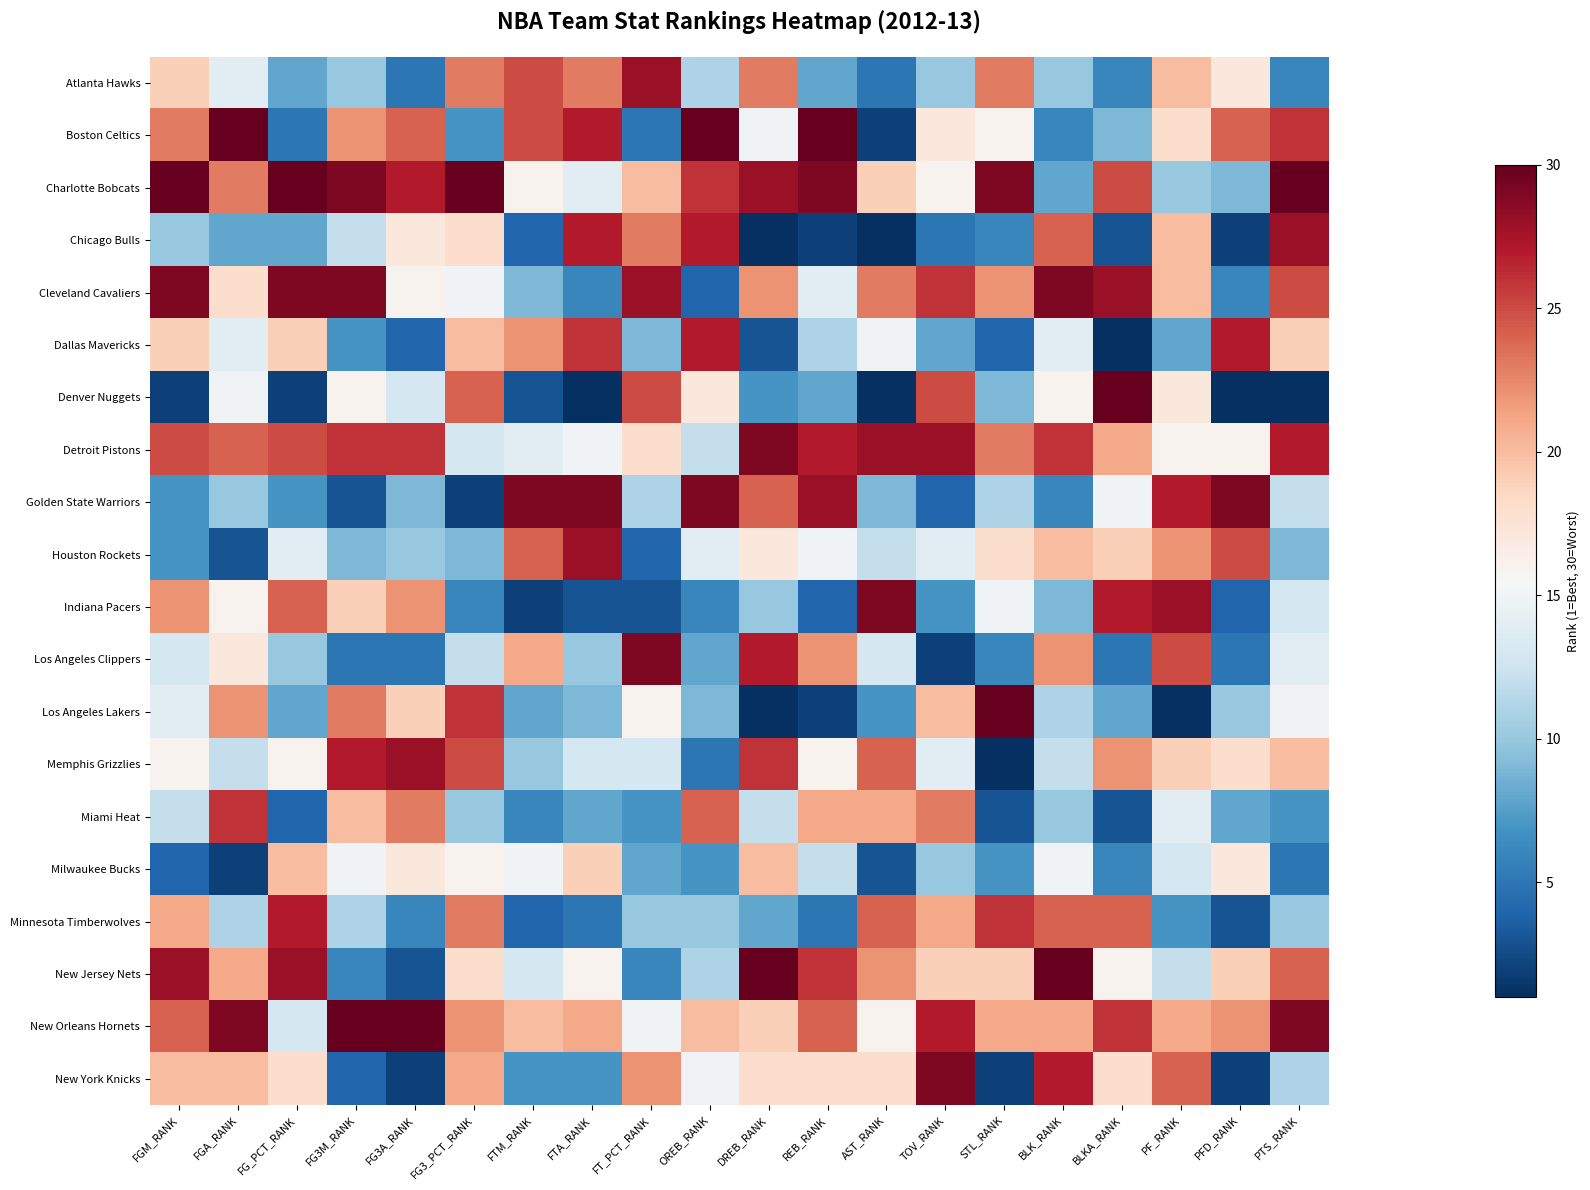

What is the difference between the highest and lowest values at STL_RANK?

29